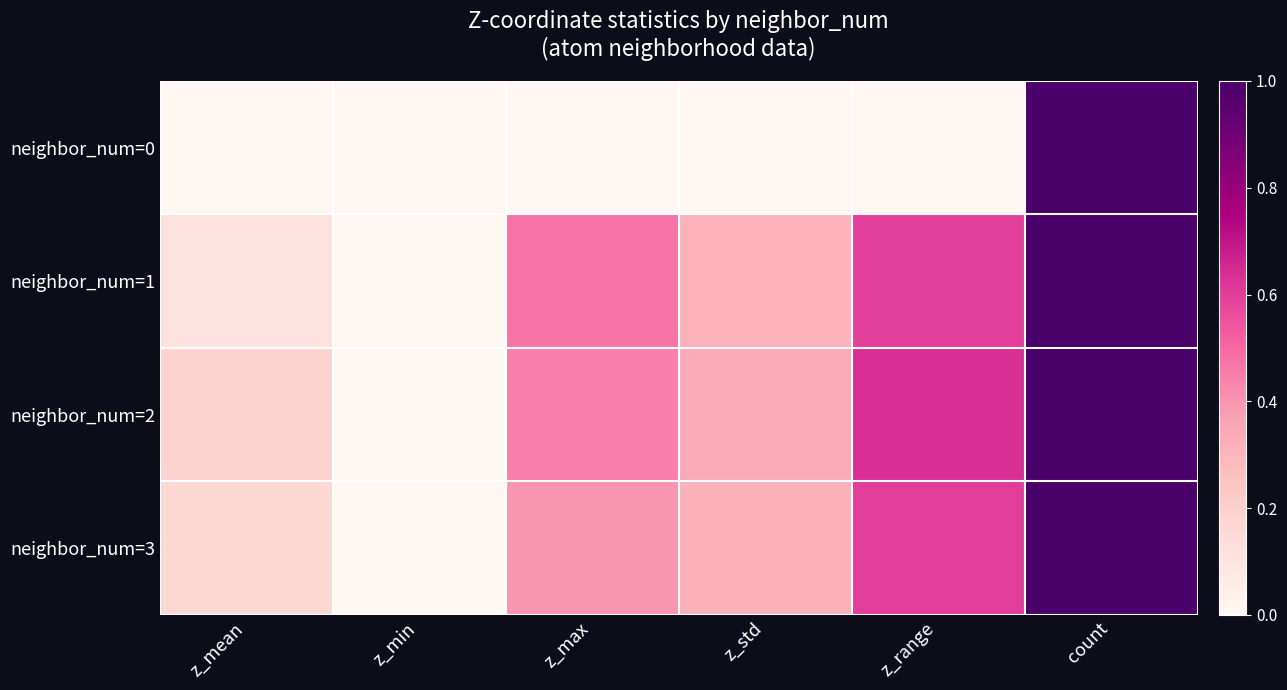

Which series has the largest total across all categories?

neighbor_num=2